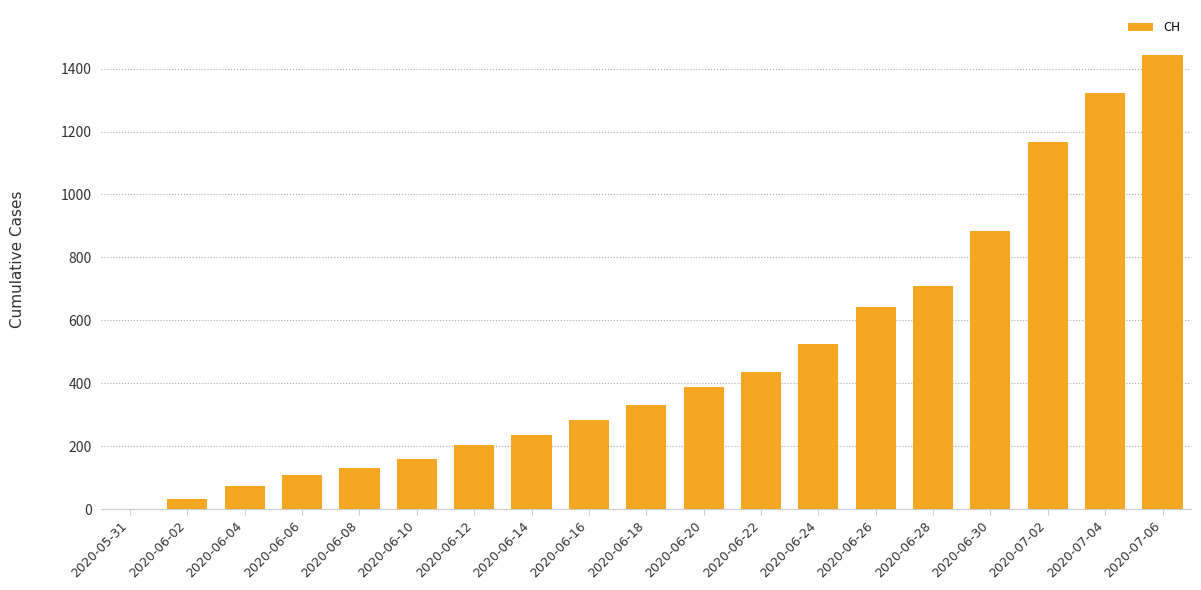

What is the sum of the values at 2020-06-16 and 2020-06-30?

1169